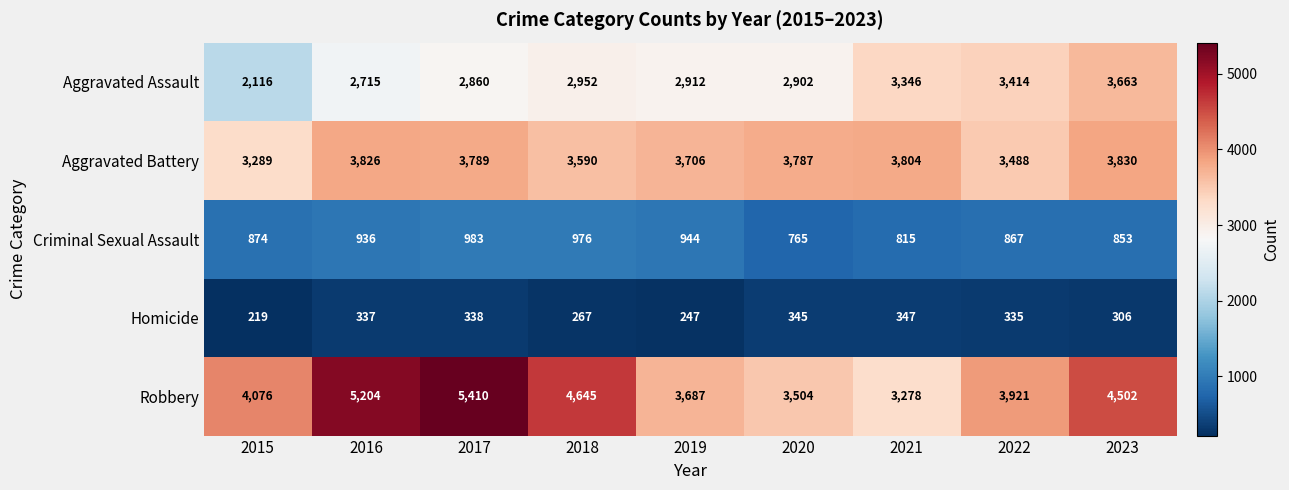

How many values in the Aggravated Battery series are below 3787?

4